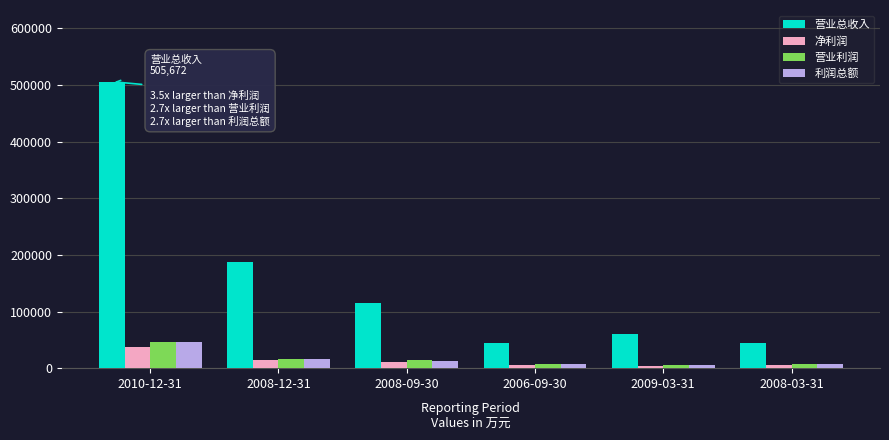

How many data points does each series have?

6